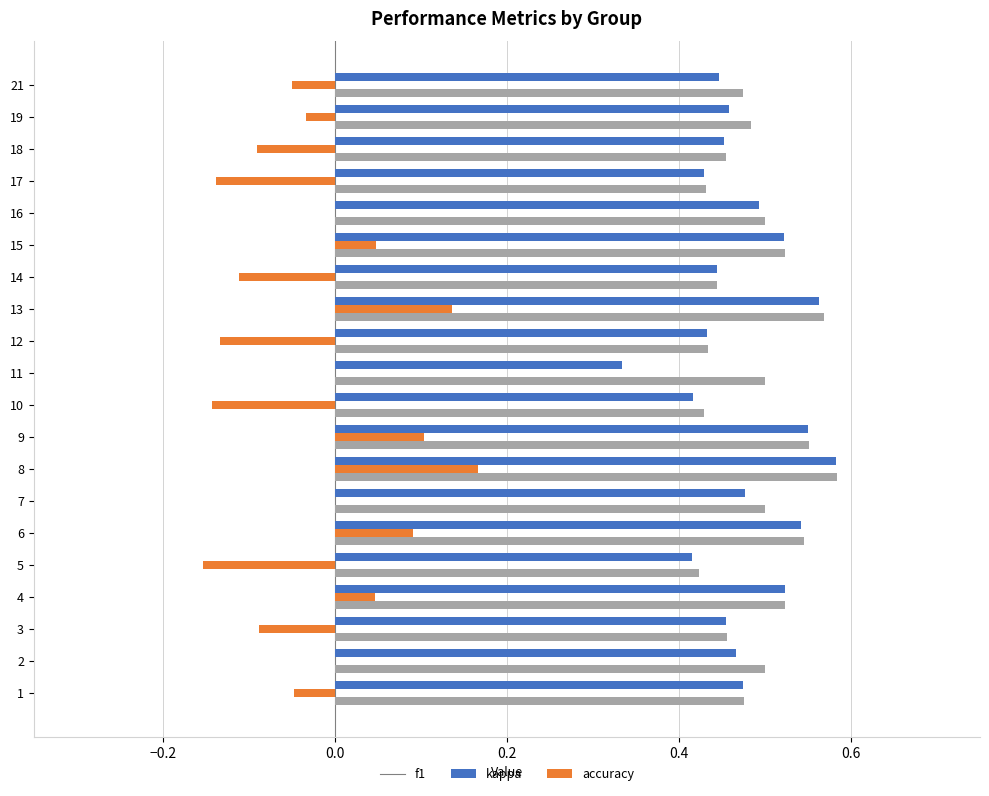

What is the total value across all series at 7?

1.0